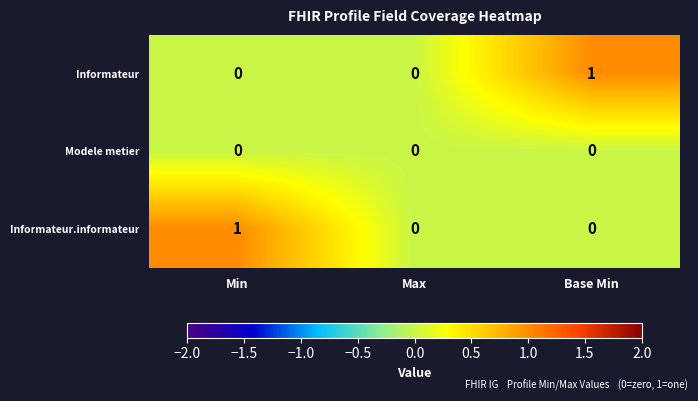

Which series changed the most between Max and Base Min?

Informateur